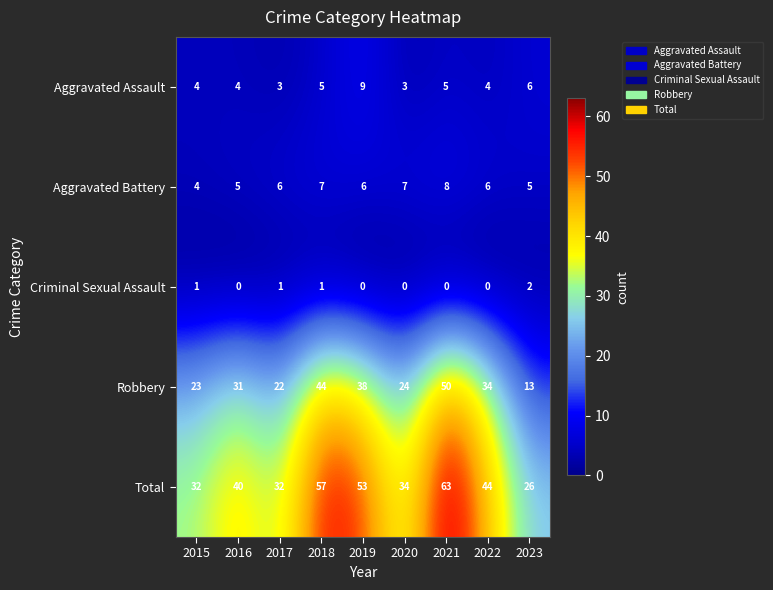

At which label is Aggravated Assault closest to 6?

2023